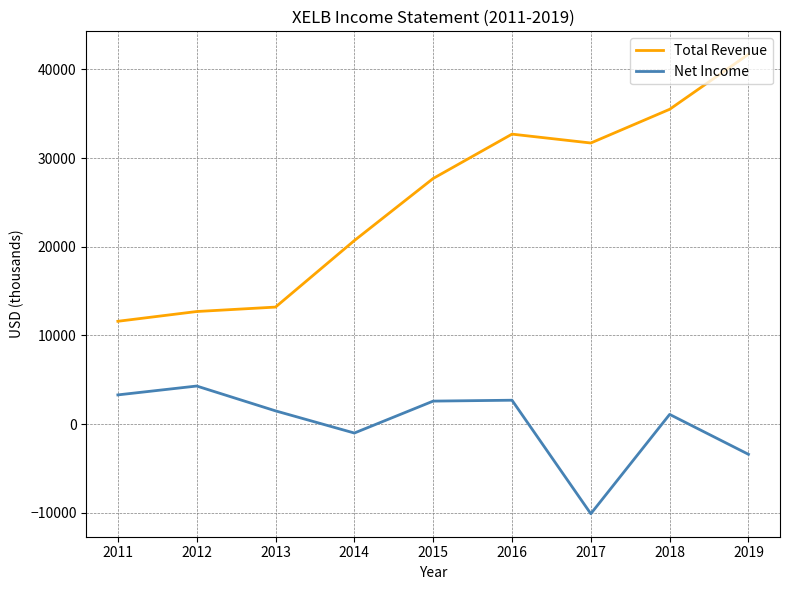

What is the total value across all series at 2011?

14900